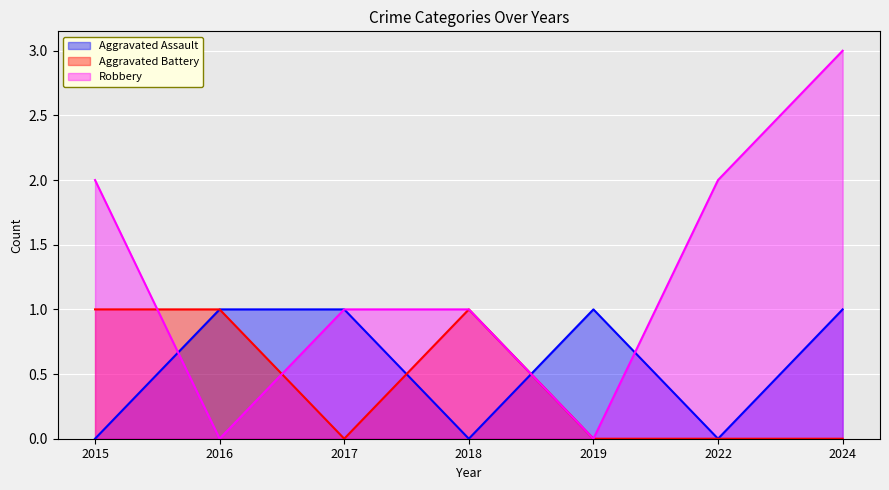

Rank the series by their maximum value, from highest to lowest.

Robbery, Aggravated Assault, Aggravated Battery